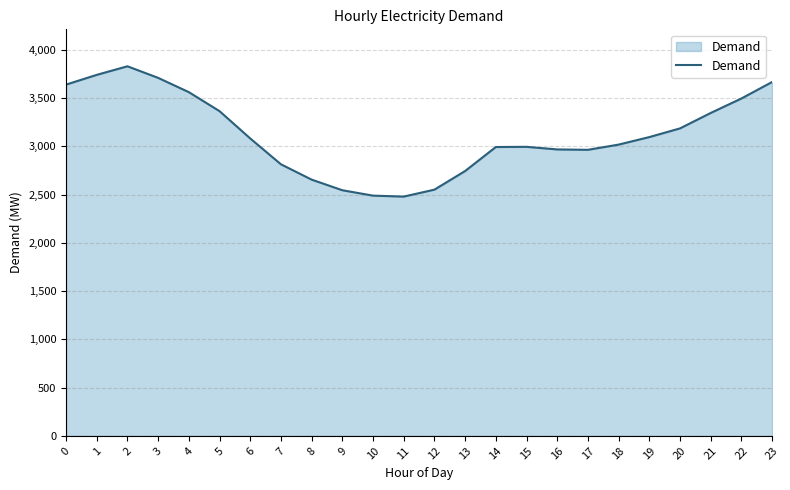

What is the difference between the maximum and minimum values?

1351